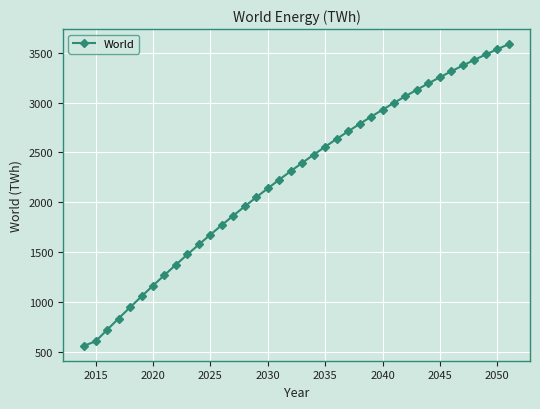

What is the minimum value shown in the chart?

561.0